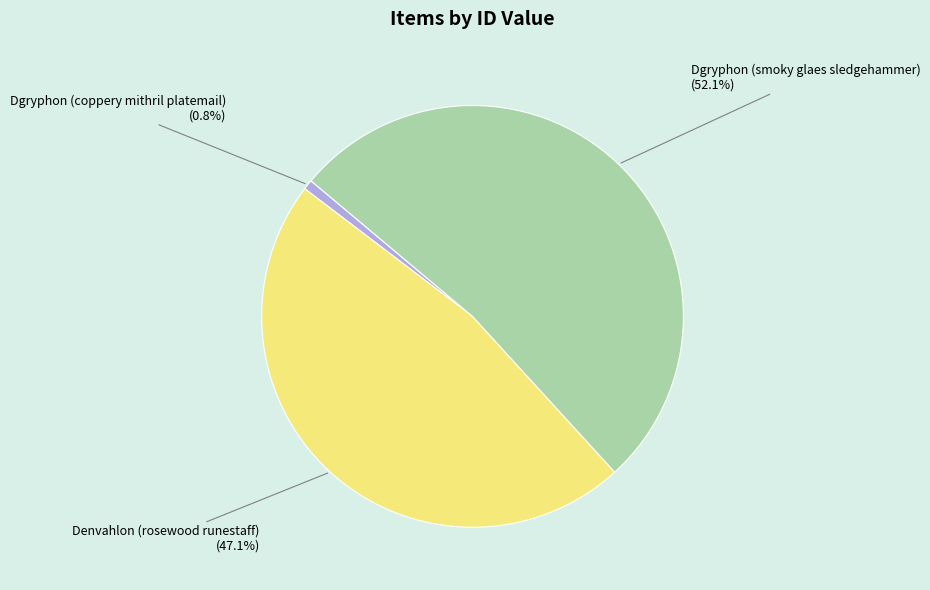

To the nearest percent, what is the average slice percentage?

33%